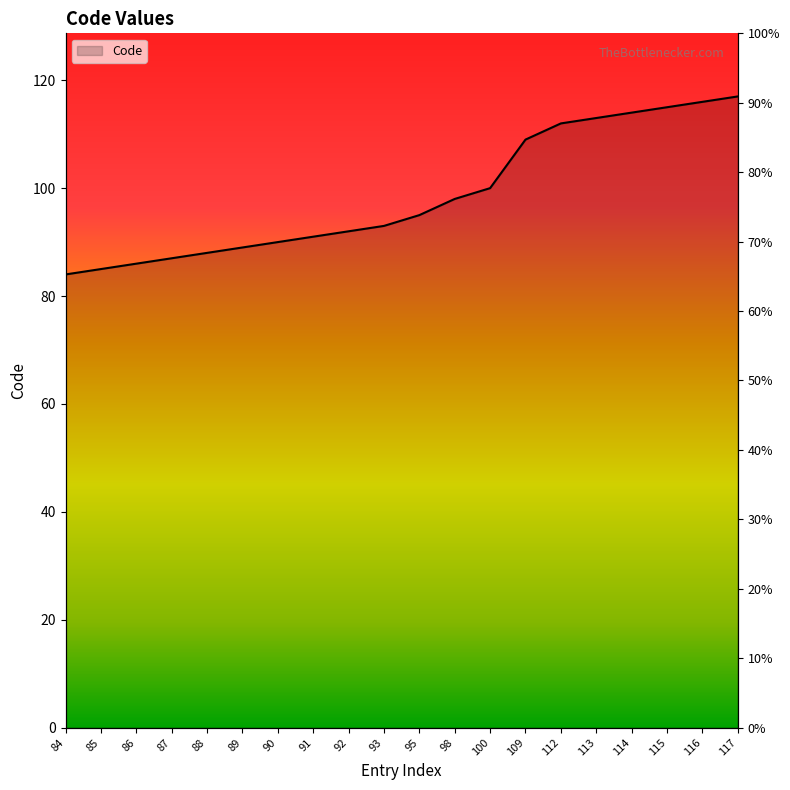

Reading right to left, transcribe all the data shown in this chart.

117=117	116=116	115=115	114=114	113=113	112=112	109=109	100=100	98=98	95=95	93=93	92=92	91=91	90=90	89=89	88=88	87=87	86=86	85=85	84=84